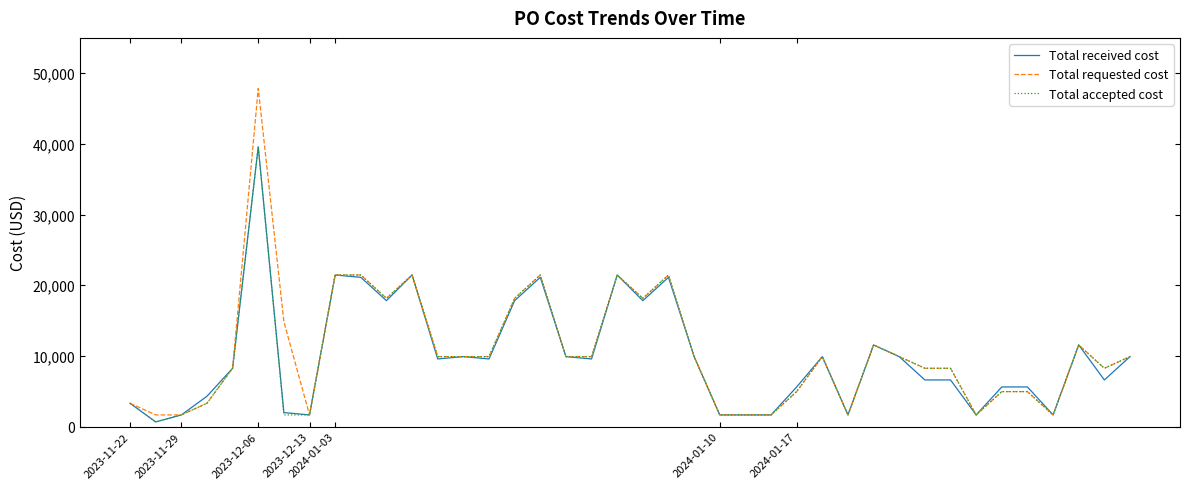

What is the sum of all Total received cost values?

400290